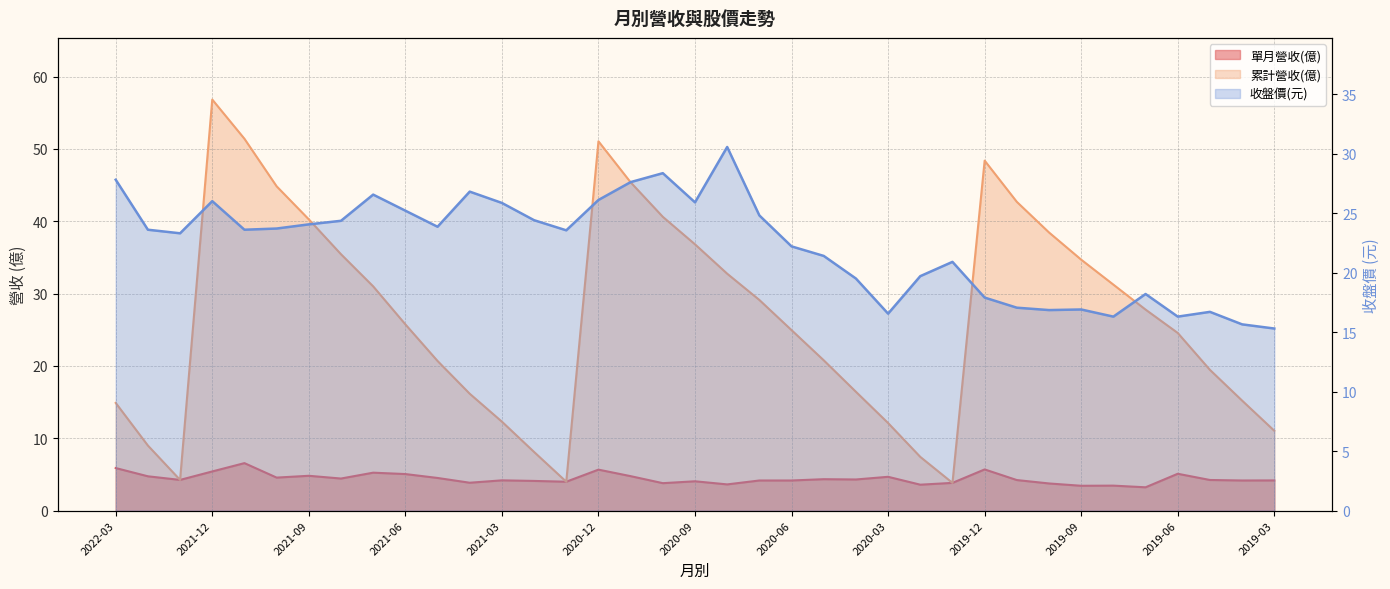

What is the sum of all 單月營收(億) values?

164.2